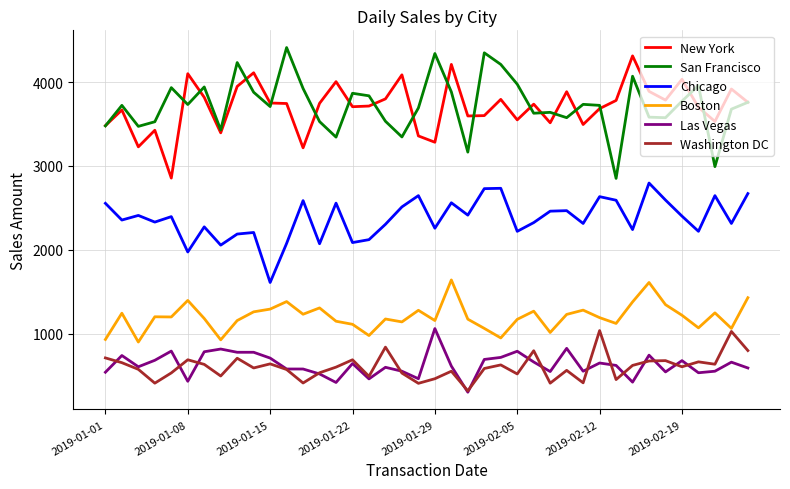

What is the minimum value for San Francisco?

2851.7